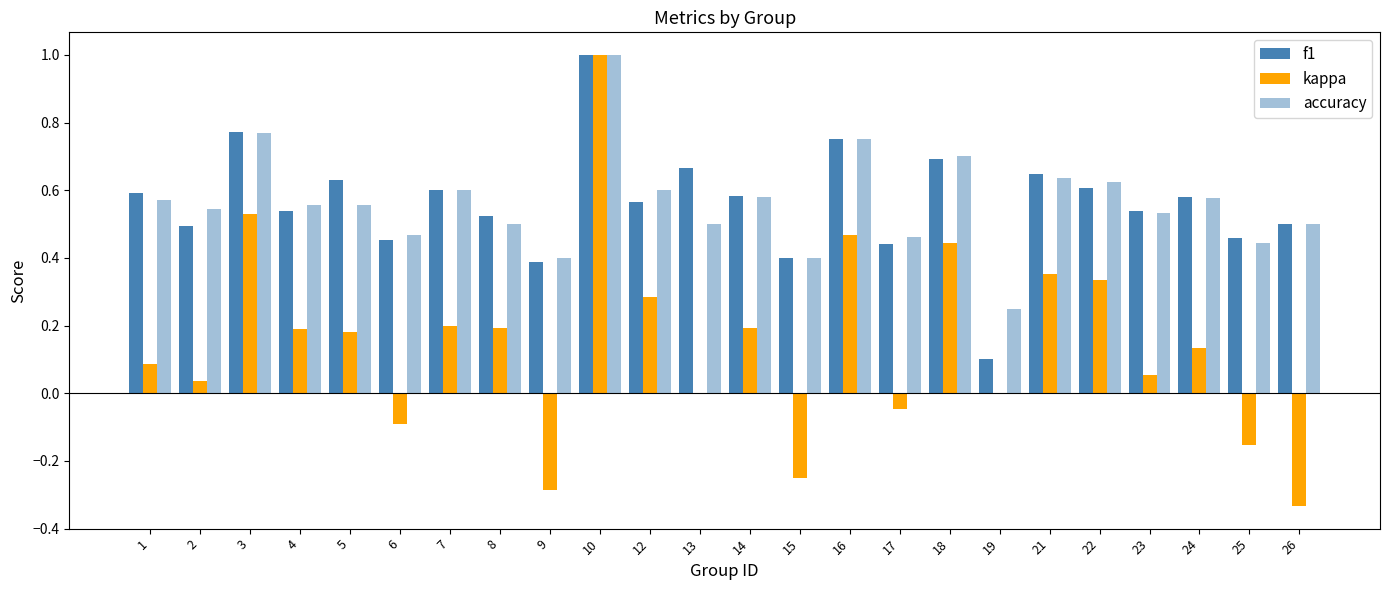

Count the number of data series in this chart.

3